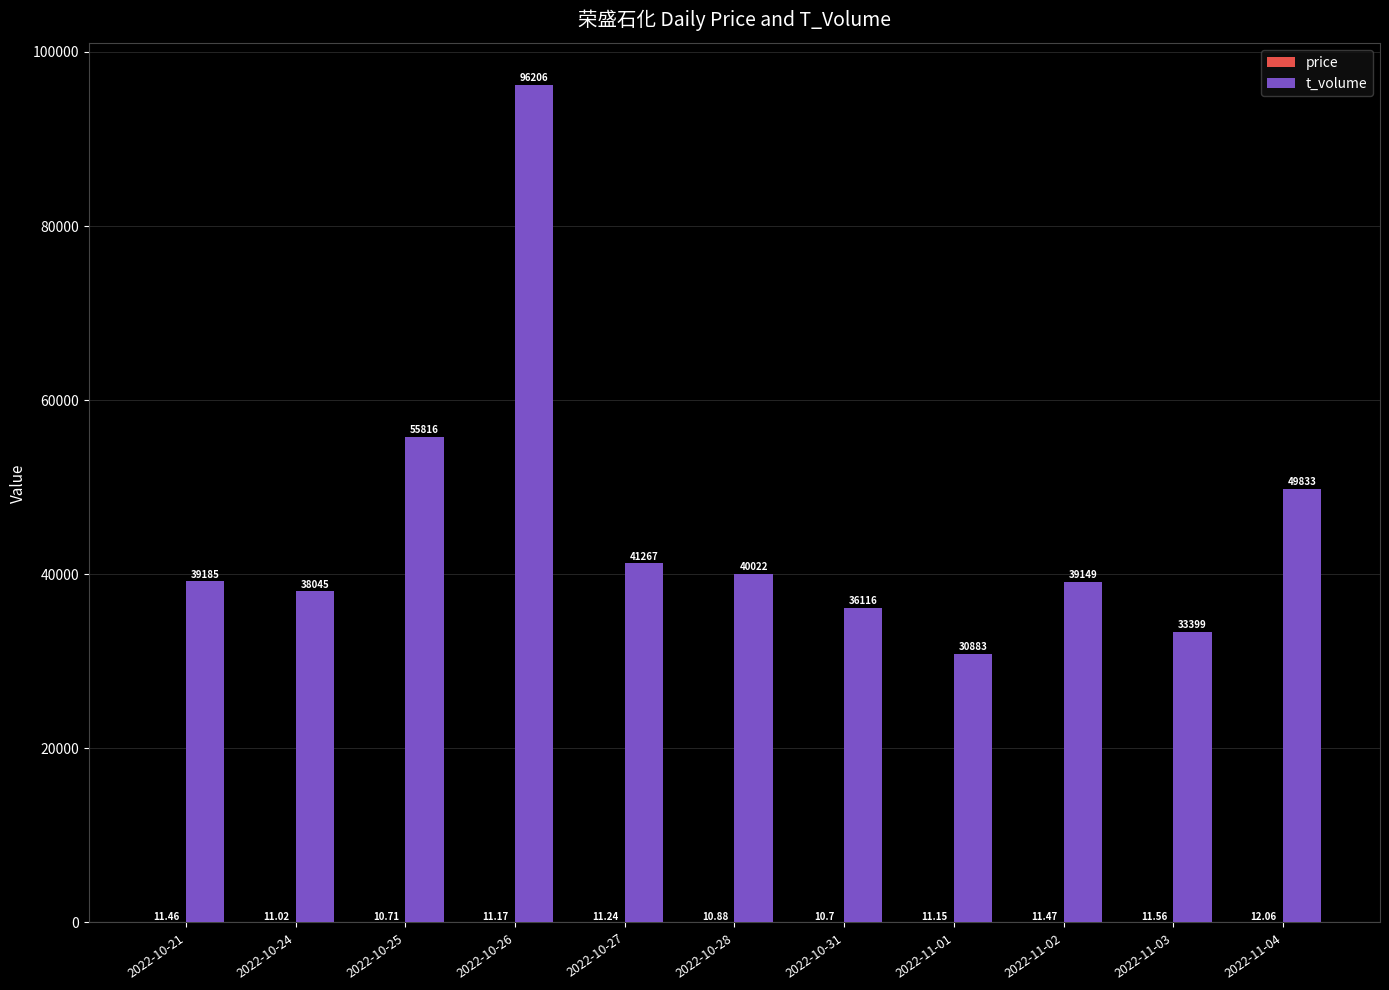

Does the chart contain stacked bars?

No